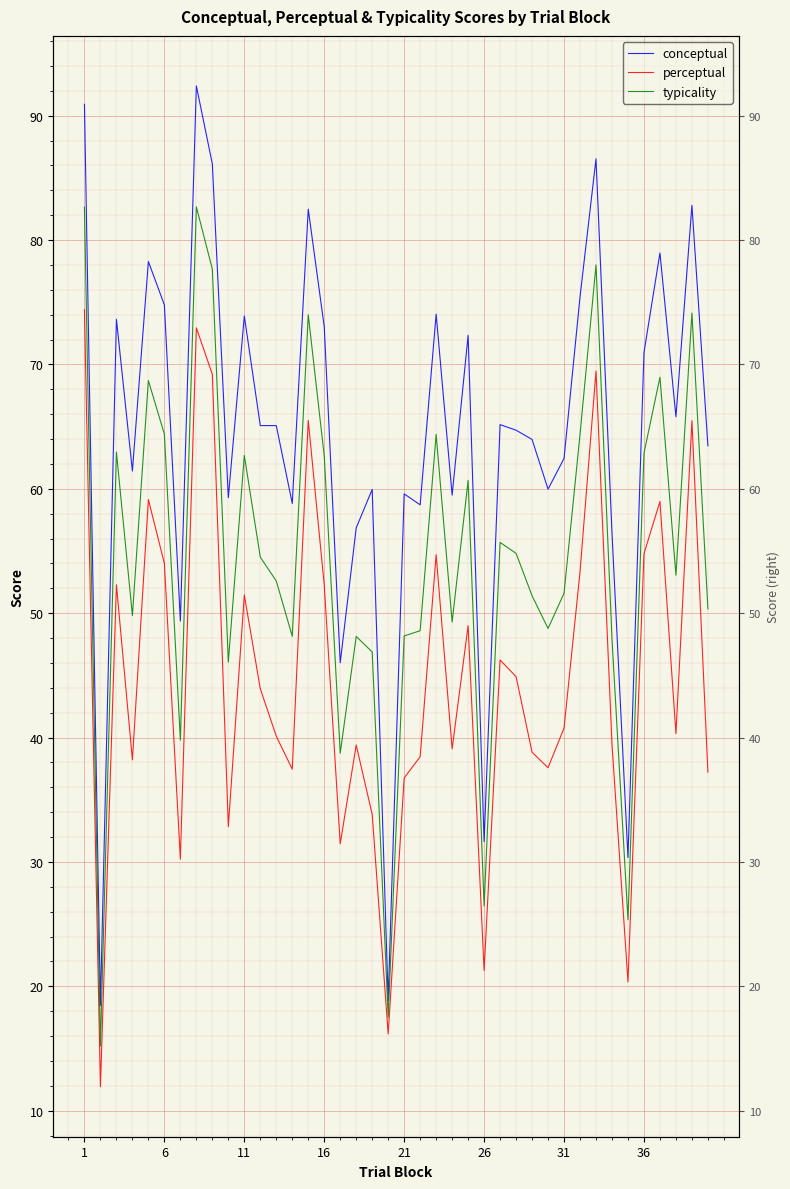

Which series has the largest total across all categories?

conceptual